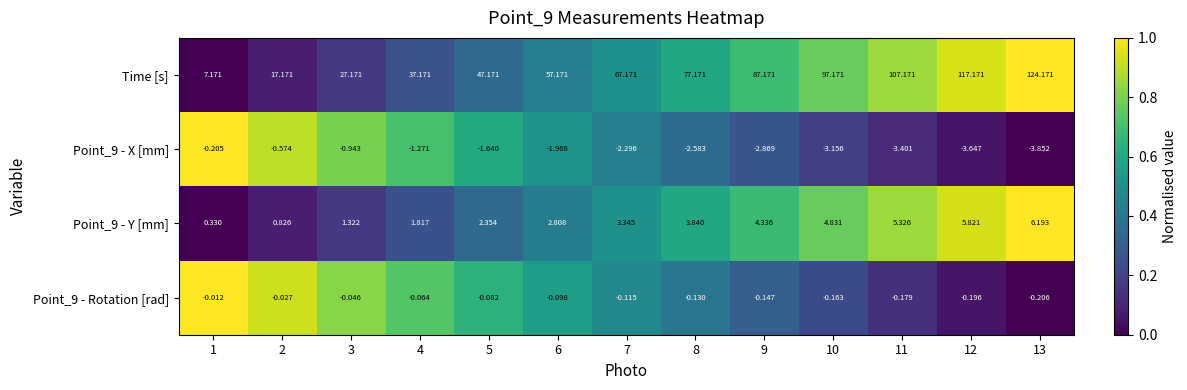

What is the difference between the highest and lowest values at 6?

59.1